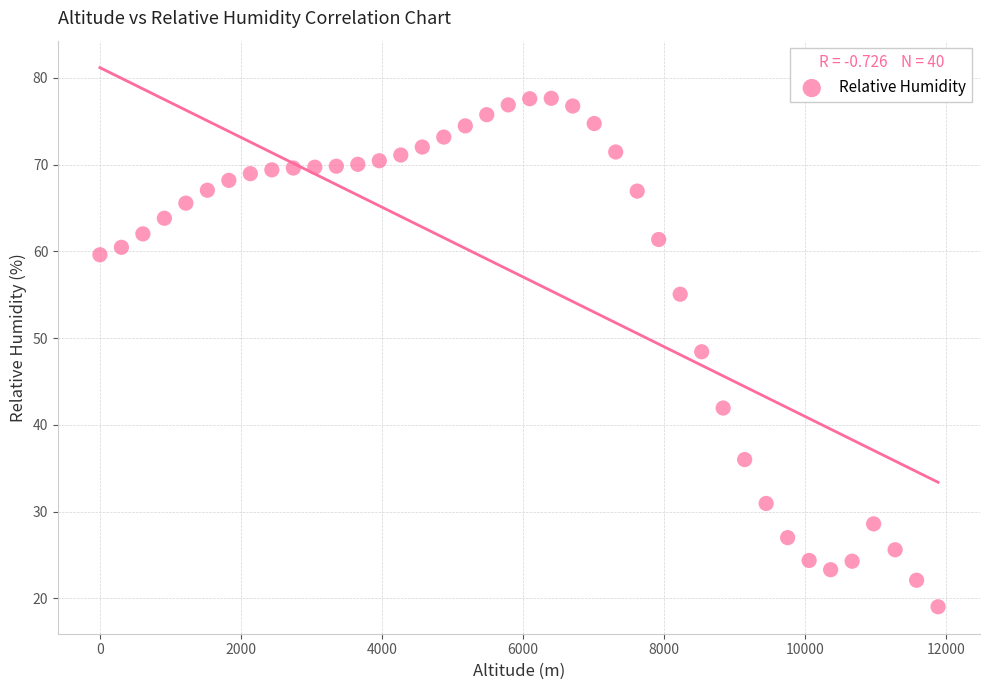

What is the range of Y values (max minus min)?

58.6